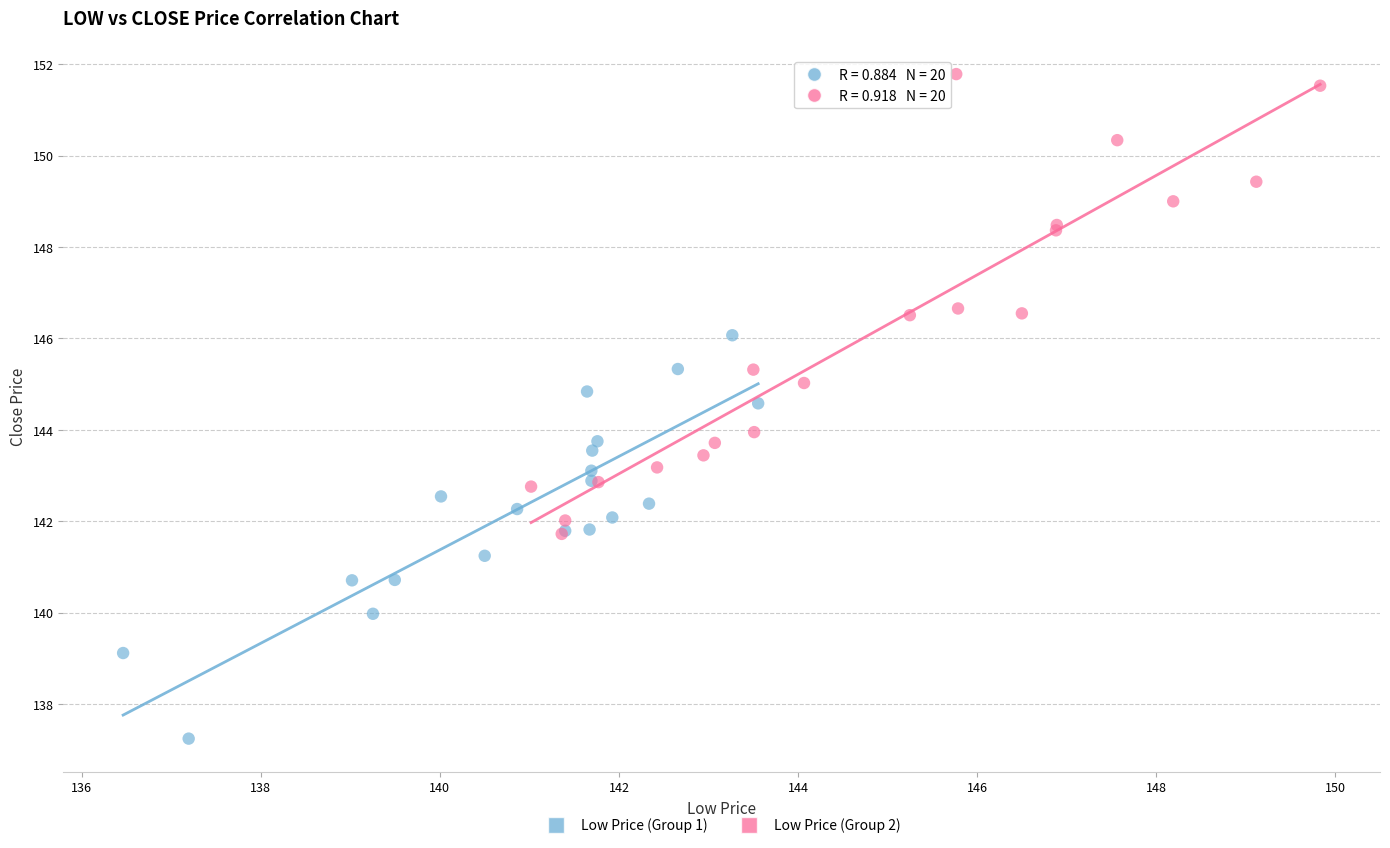

Which series contains the lowest Y value?

Low Price (Group 1)